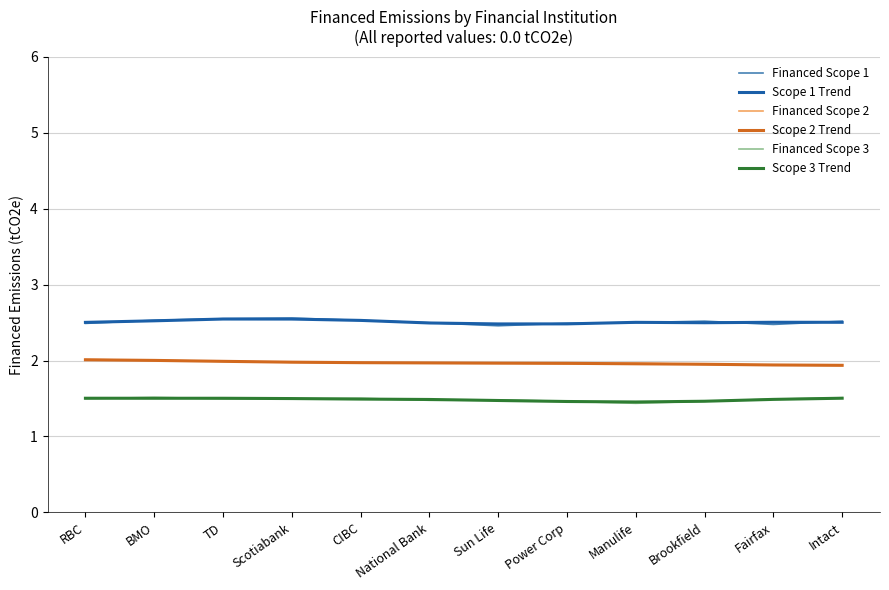

What is the difference between the maximum and second lowest values in the Financed Scope 2 series?

0.1